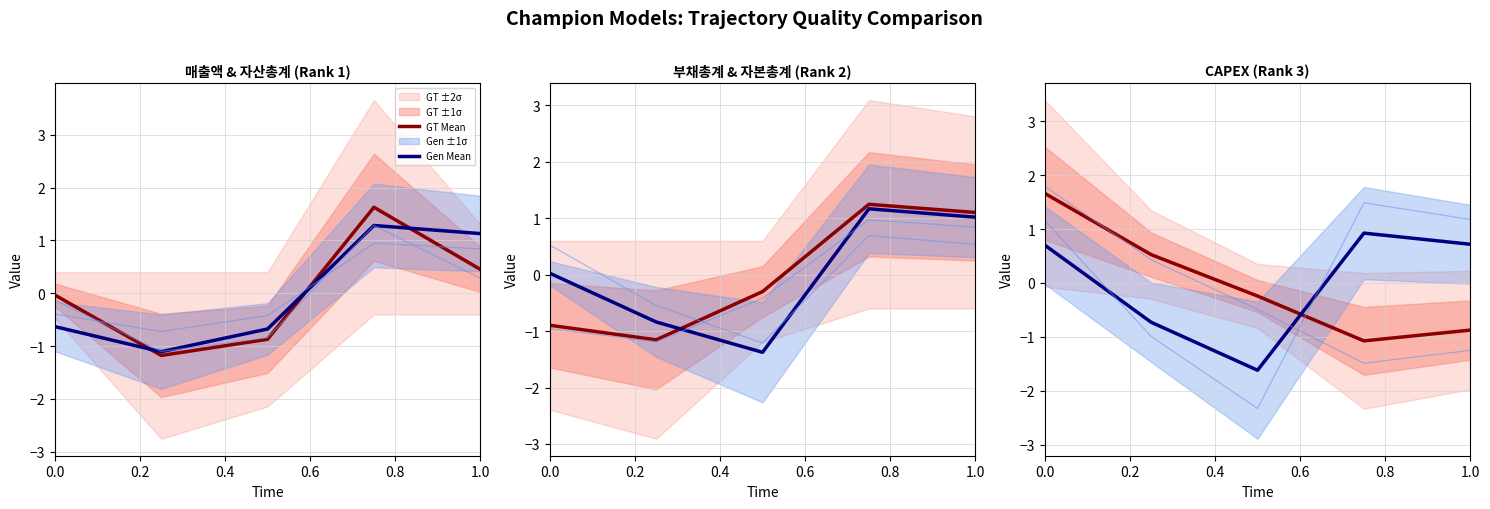

Which series has the largest total across all categories?

Gen Mean